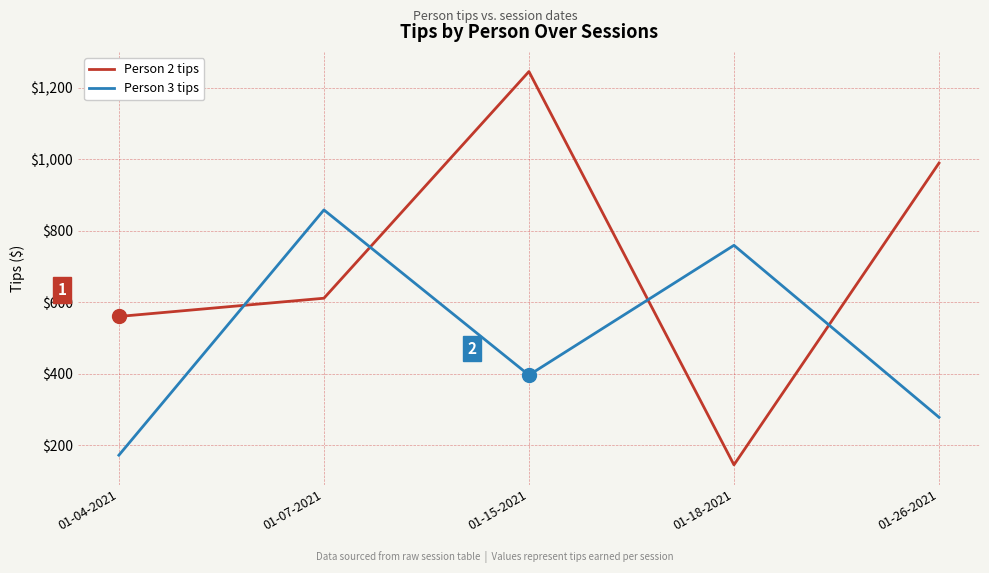

True or false: Person 2 tips has more than 2 interior local peaks.

False